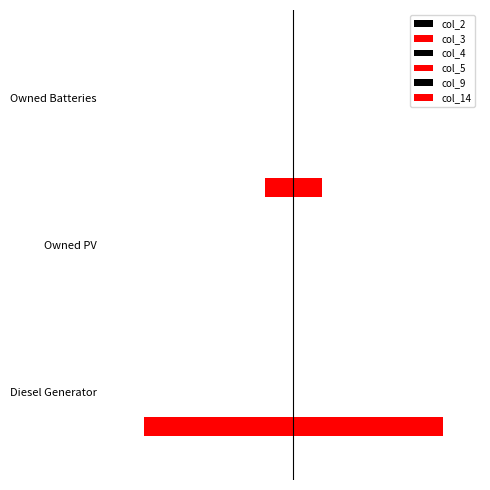

Reading left to right, what are all the values shown in this chart?

col_2: 0.1	0.1	0.1
col_3: 400.0	0.0	0.0
col_4: 0.1	0.1	0.1
col_5: 0.1	0.1	0.1
col_9: 0.1	0.1	0.1
col_14: 0.0	77.0	0.0